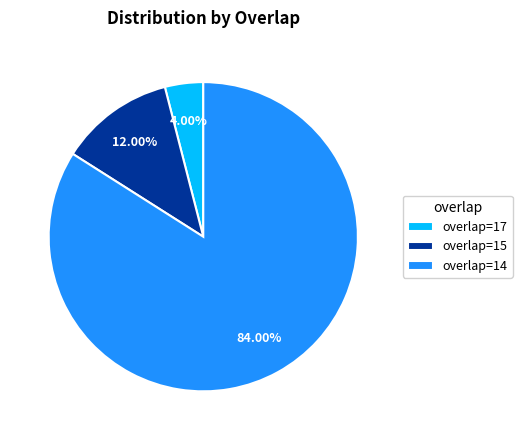

Is the sum of overlap=14 and overlap=17 greater than half?

Yes